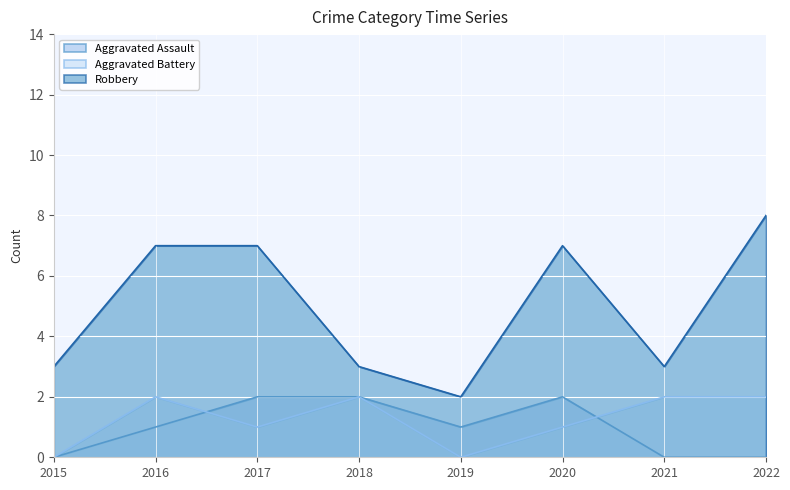

Is it true that Robbery equals 3 at 2019?

False